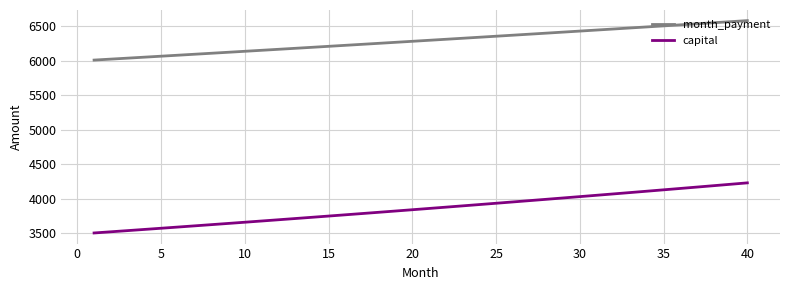

How many values in the capital series are below 3860?

20